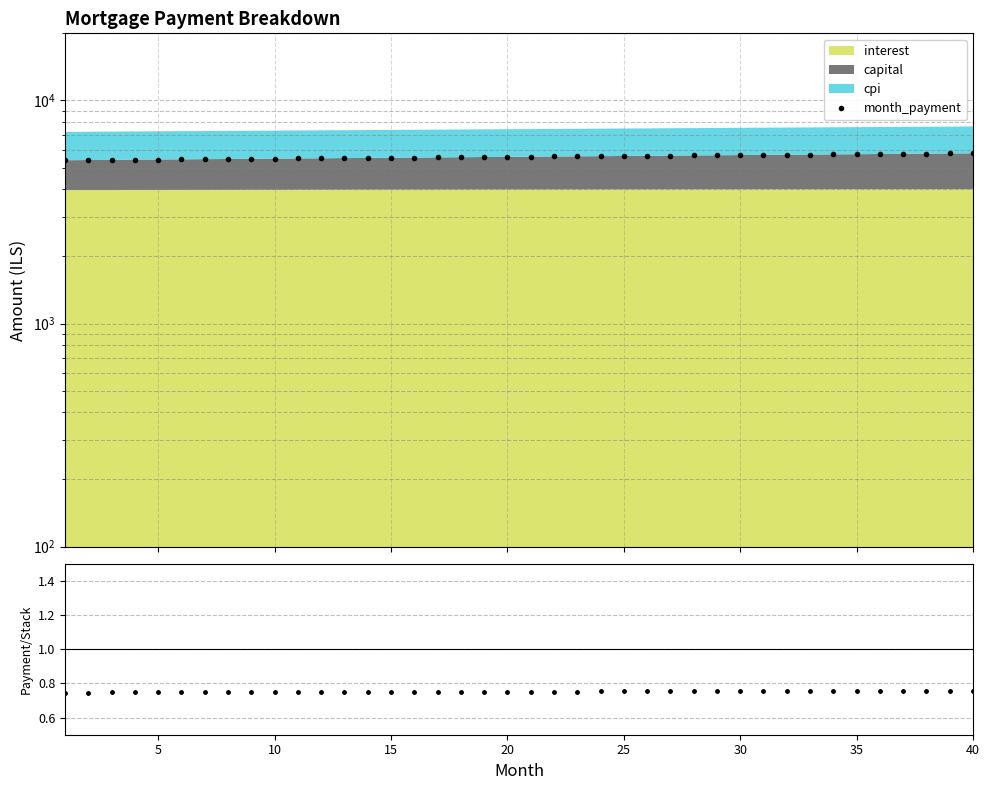

What is the difference between the highest and lowest values at 10?

5415.7